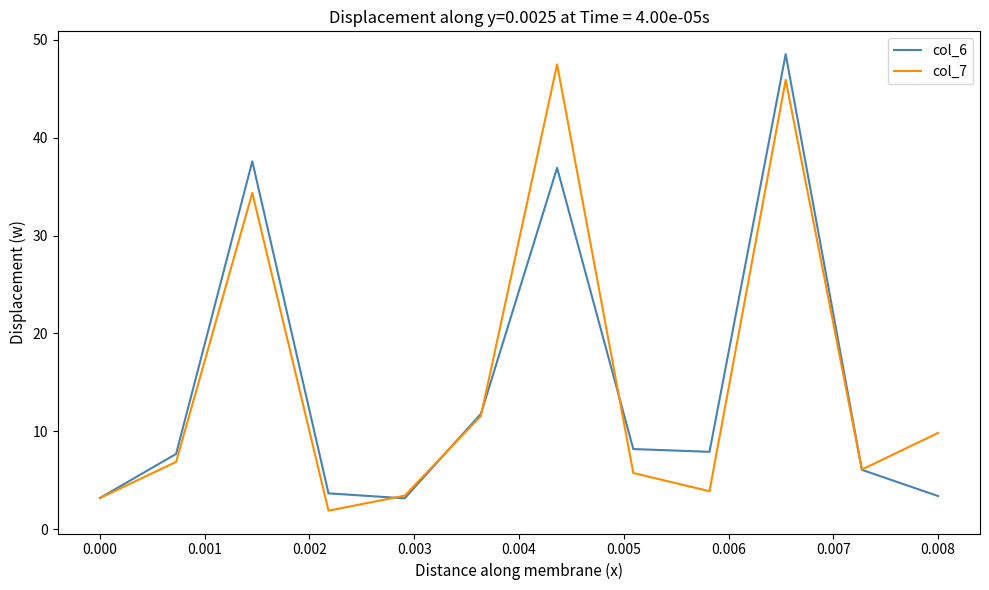

What is the minimum value shown in the chart?

1.9